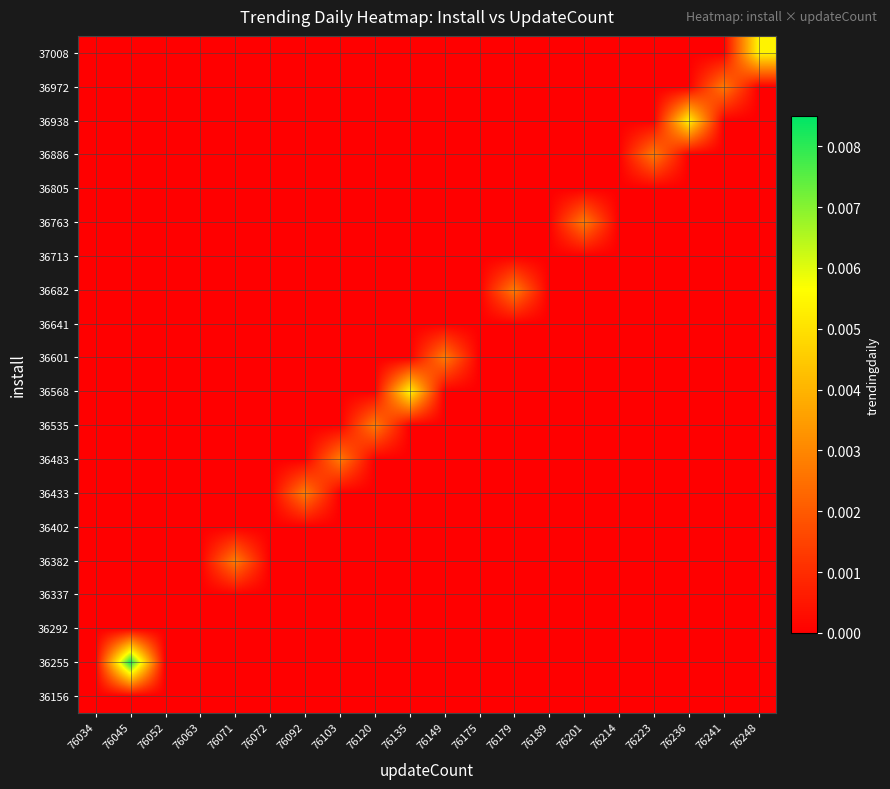

Between 76214 and 76236, which is larger?

76214